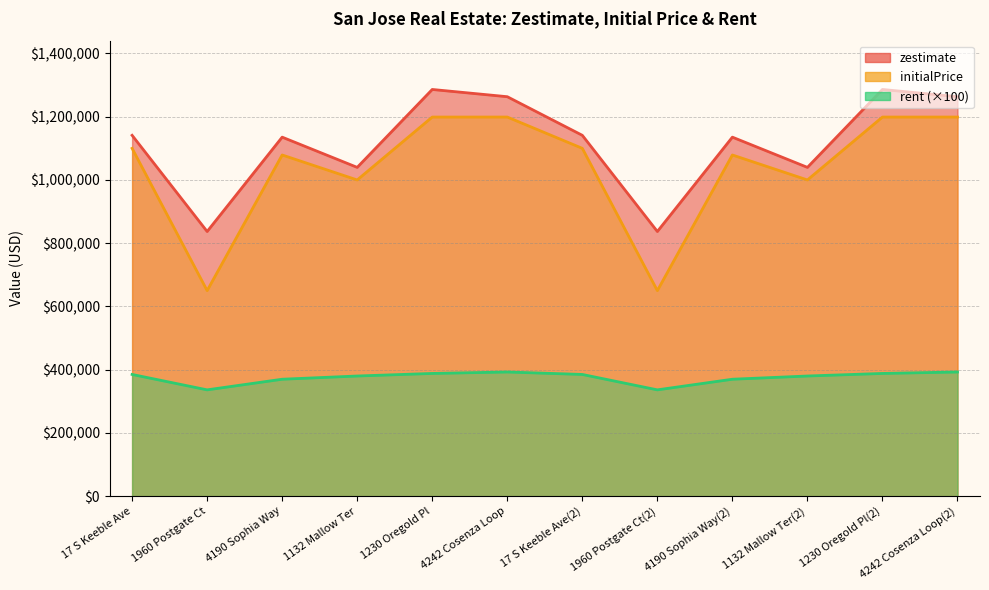

What is the value of the rent point at the 1st from the left?

384900